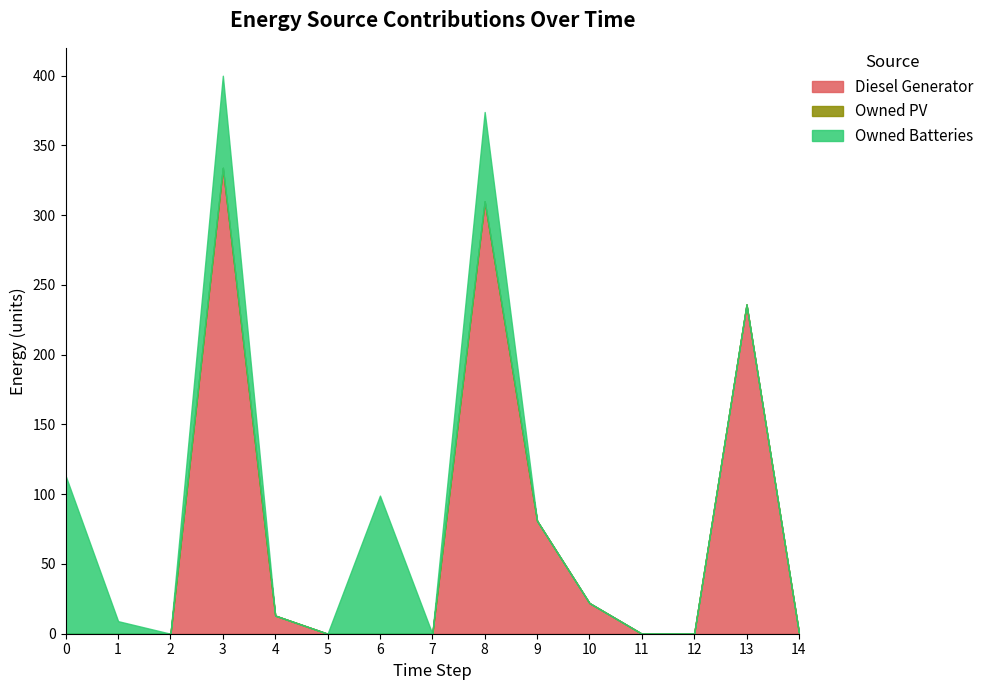

What is the difference between the highest and lowest values at 8?

310